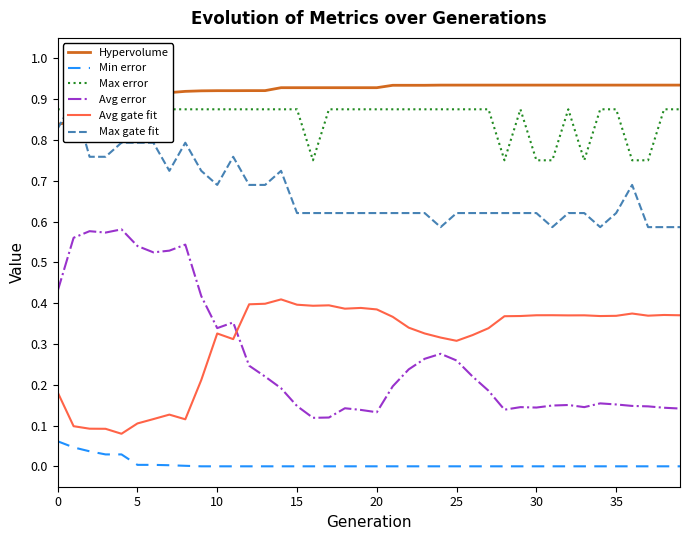

Count the Avg error values in the range 0 to 1.

40